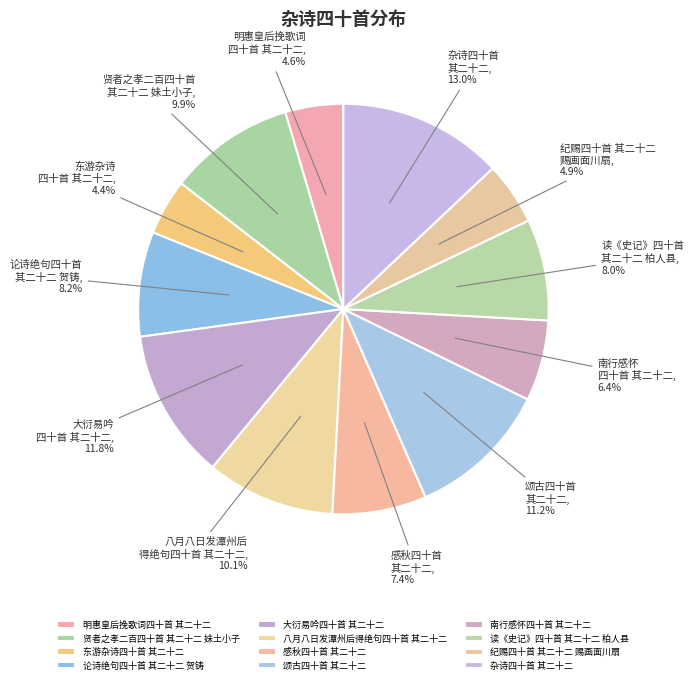

How much of the chart is everything except 论诗绝句四十首 其二十二 贺铸?

91.8%